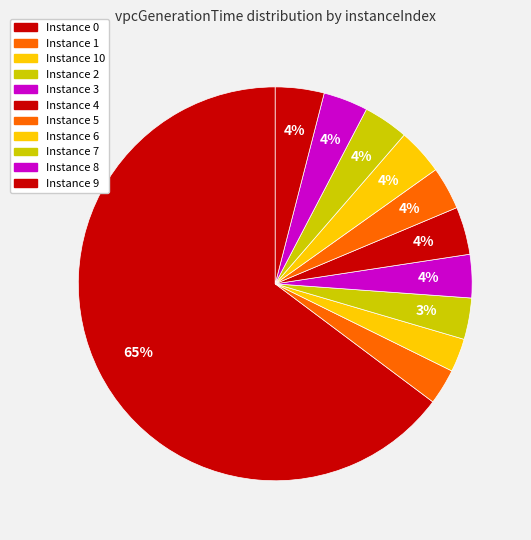

Which category has the smallest portion of the pie?

10